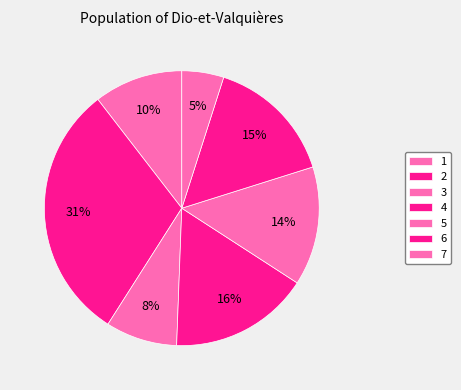

Rank the categories by value from lowest to highest.

7, 3, 1, 5, 6, 4, 2